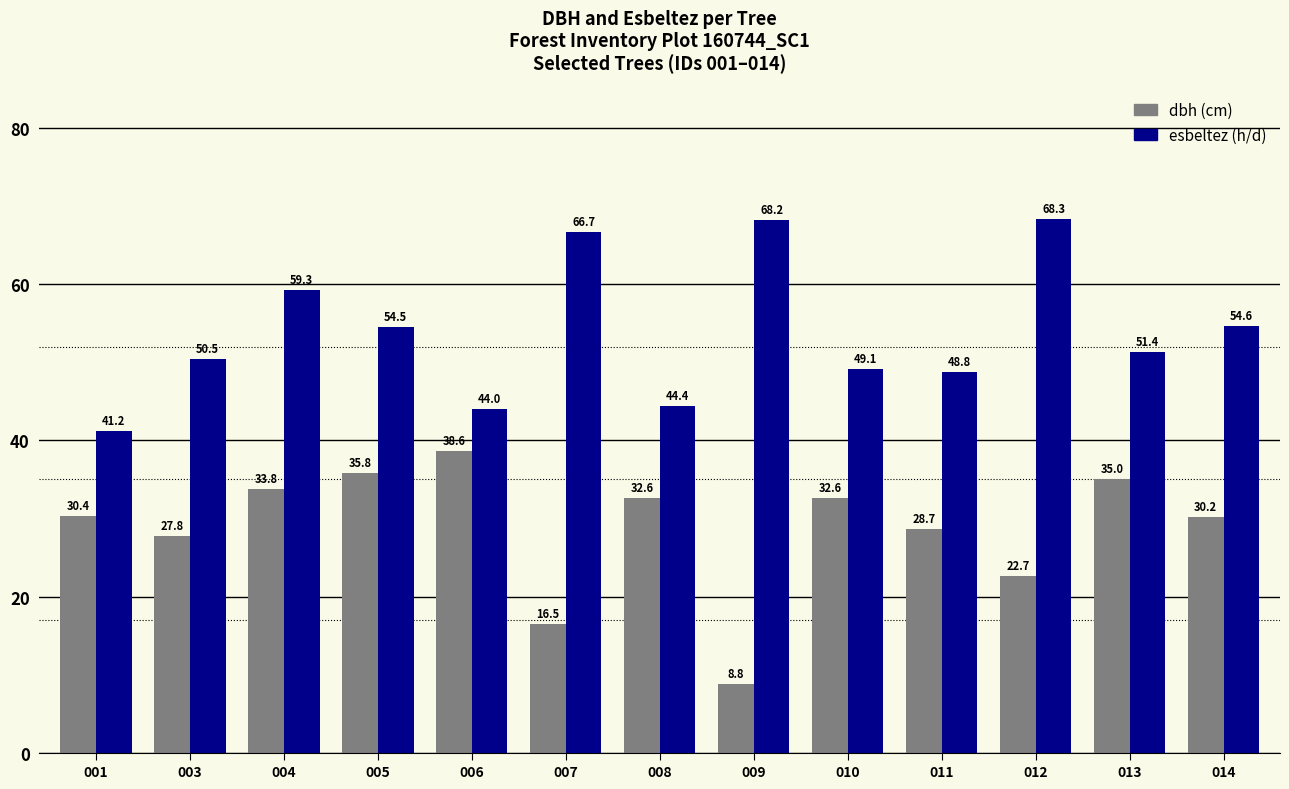

At which category is the sum across all series the highest?

004